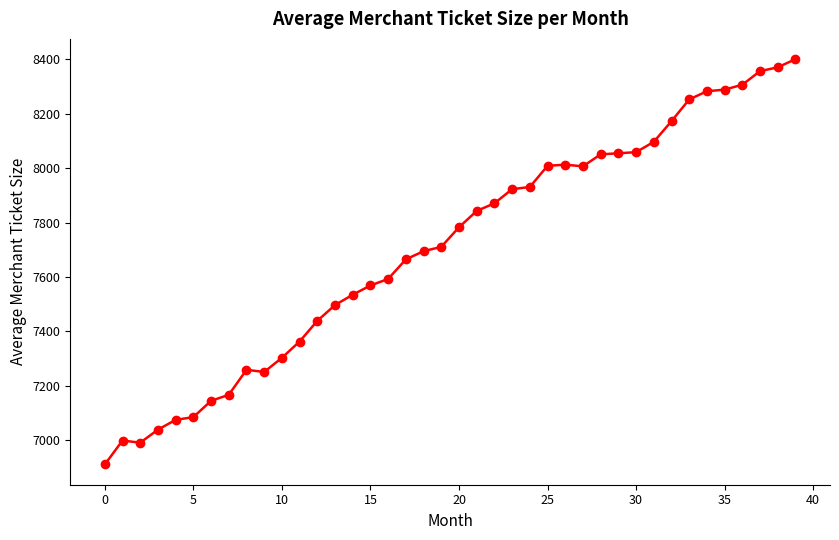

True or false: there are more than 1 points higher than both neighbors.

True